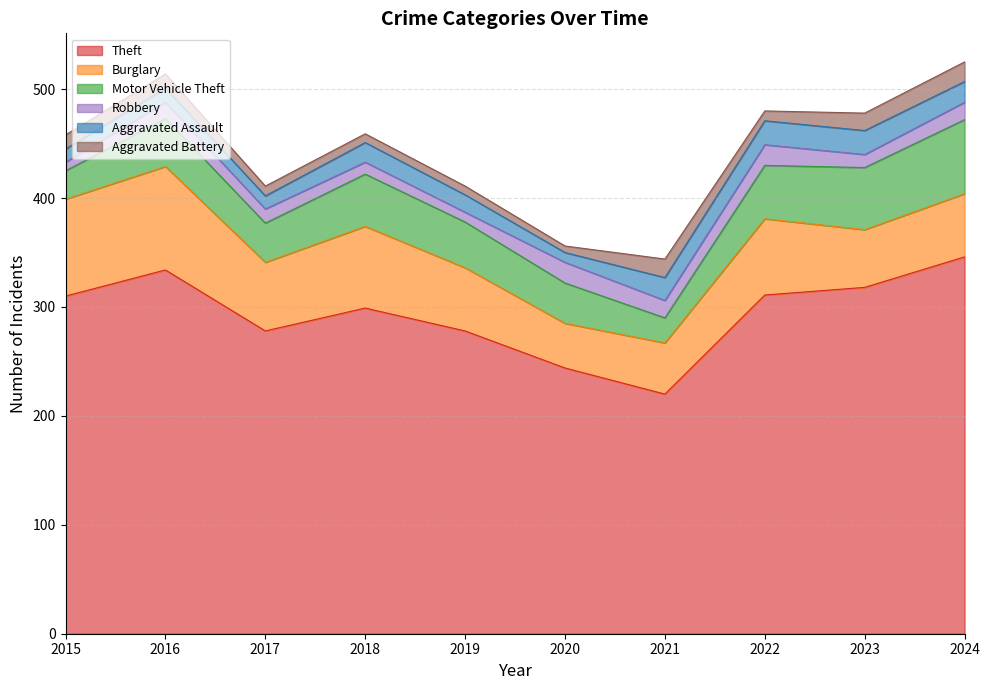

True or false: Burglary and Theft intersect in this chart.

False